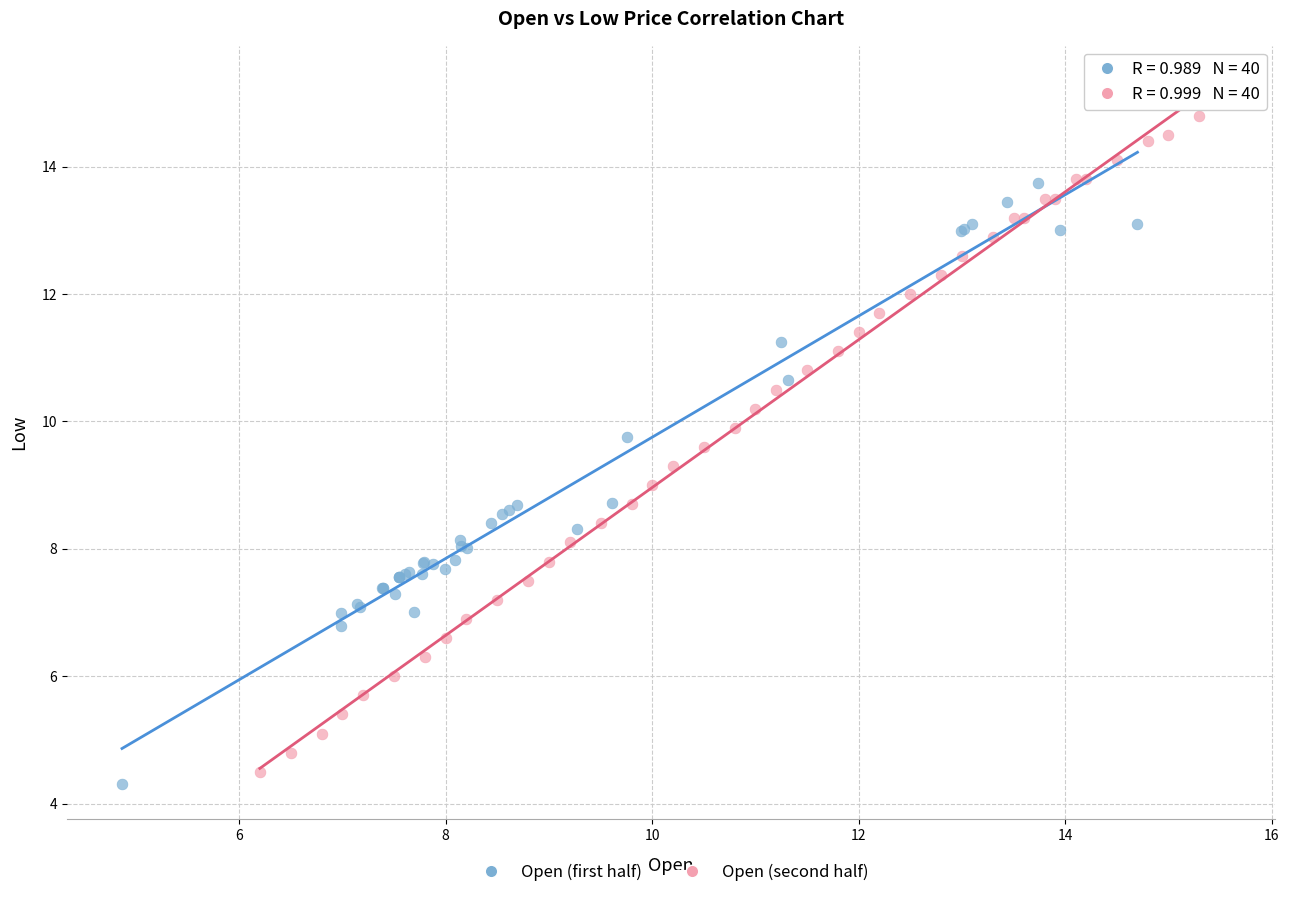

Which series reaches the maximum Y coordinate?

Open (second half)